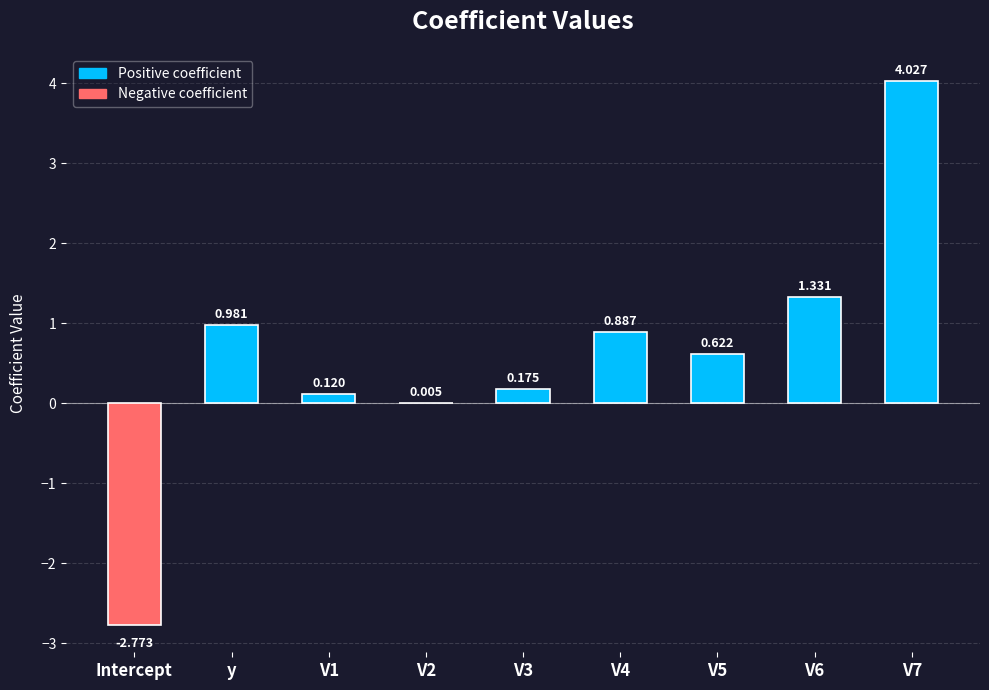

What is the label of the 4th bar from the right?

V4